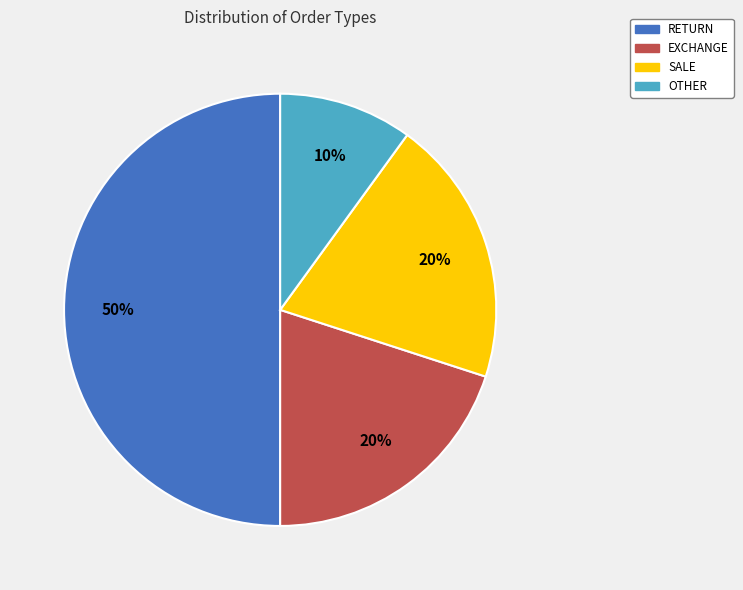

Does EXCHANGE account for over 50% of the chart?

No